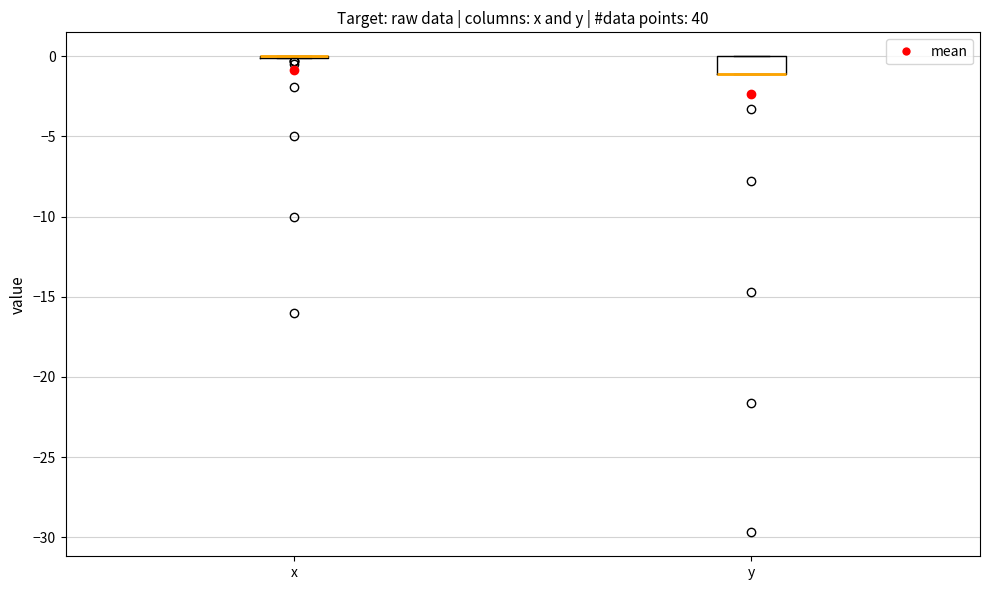

Comparing the boxes themselves (not the whiskers), which one is the tallest?

y